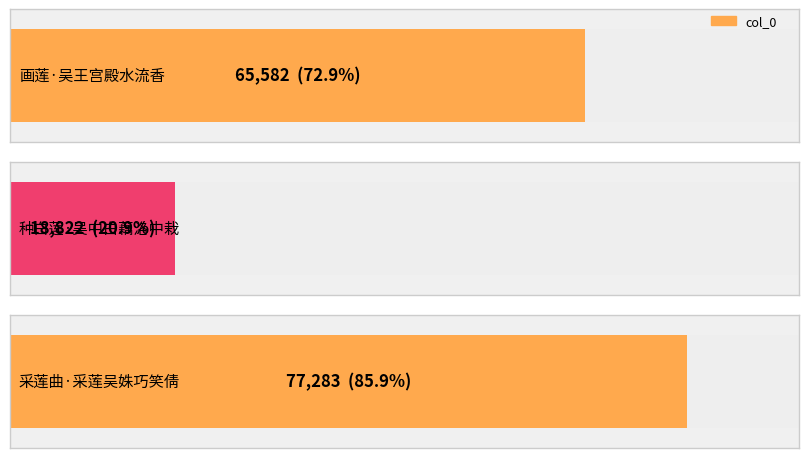

What is the label of the 3rd bar from the right?

画莲·吴王宫殿水流香